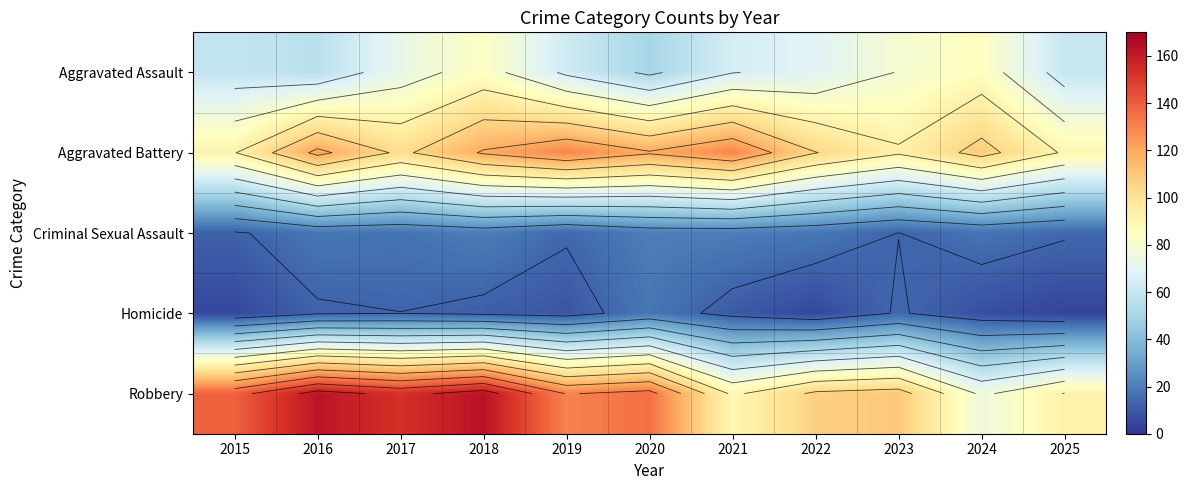

What is the average value of the Robbery series?

123